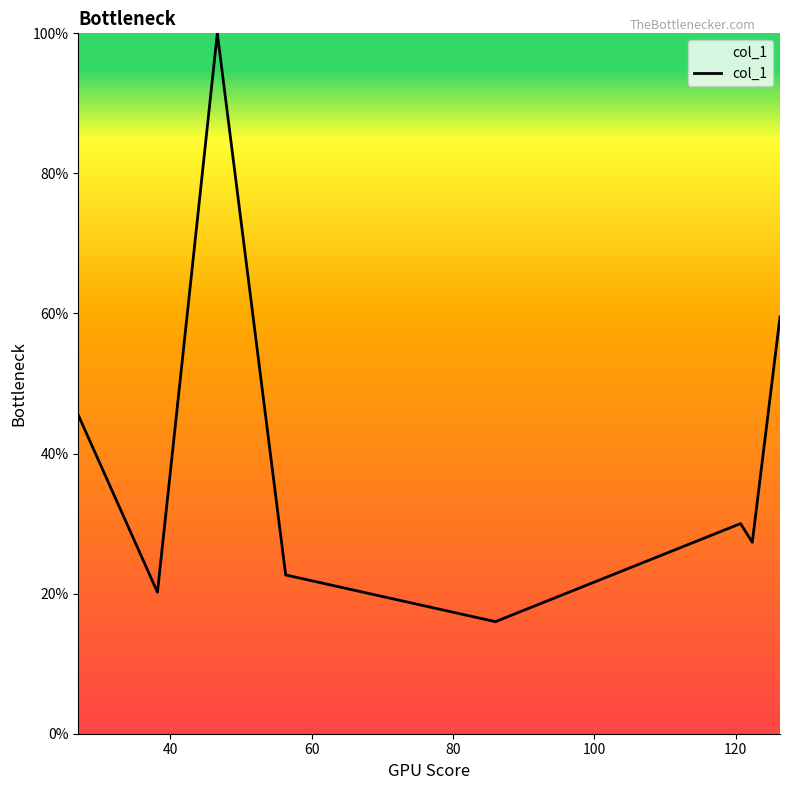

Reading left to right, extract all data points from this chart.

45.5	20.2	100.0	22.7	16.0	30.0	27.3	59.5